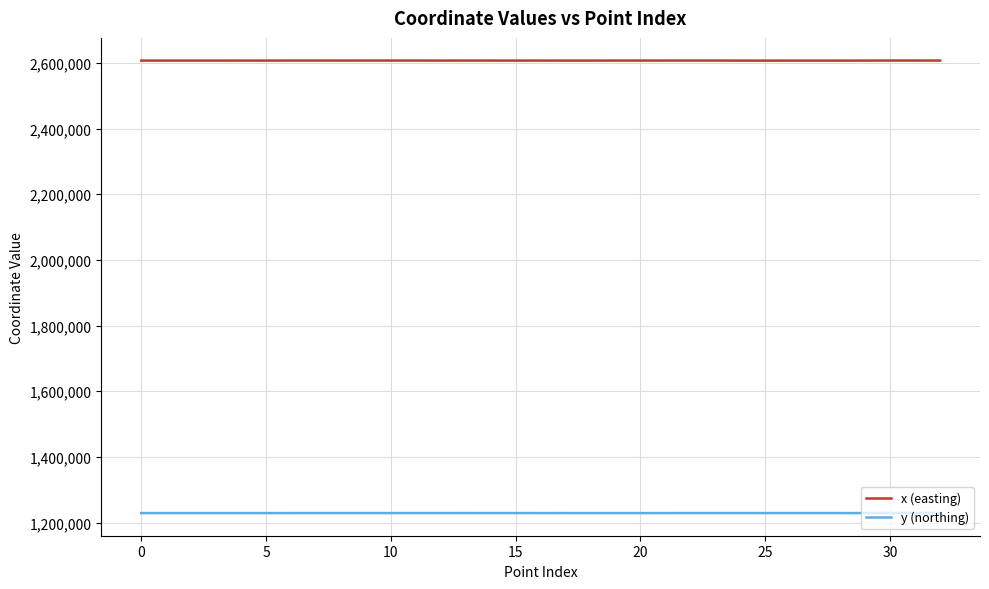

True or false: y (northing) and x (easting) cross at least once.

False